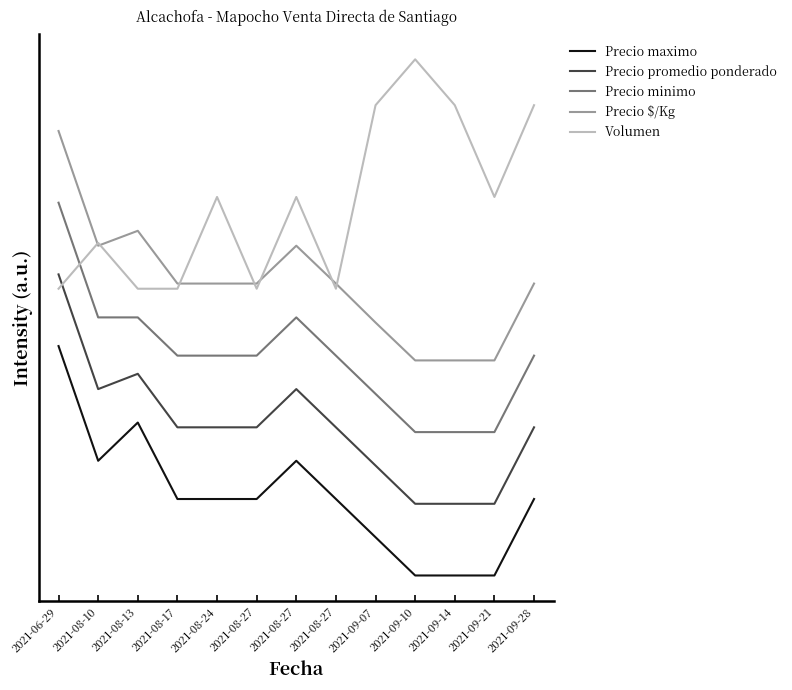

What value does the Precio promedio ponderado series have at 2021-09-21?

0.2